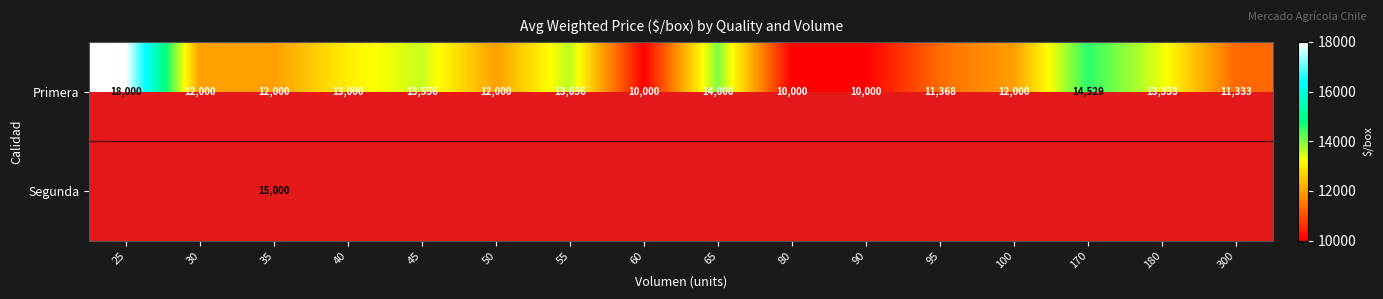

What is the highest value of the Primera series?

18000